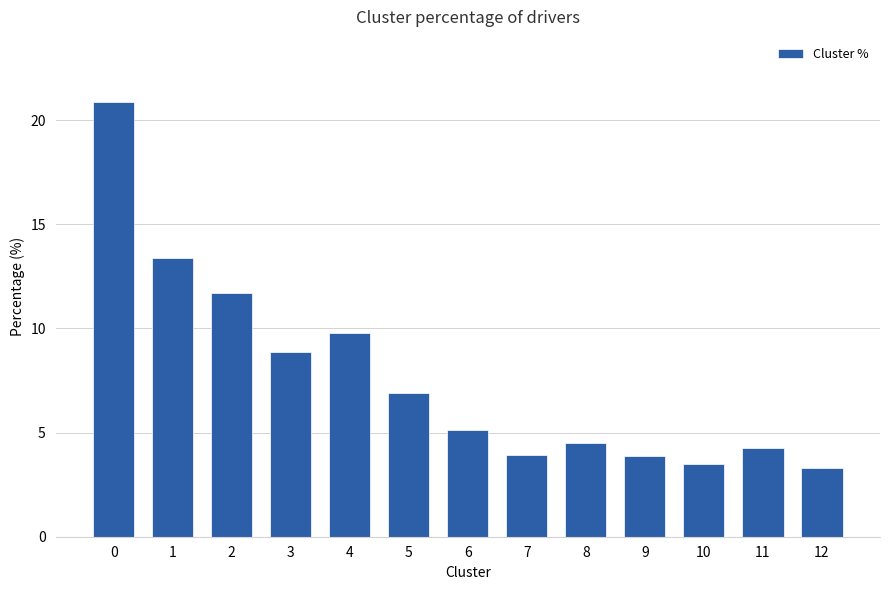

Reading left to right, what are all the values shown in this chart?

20.9	13.4	11.7	8.9	9.8	6.9	5.1	3.9	4.5	3.9	3.5	4.3	3.3